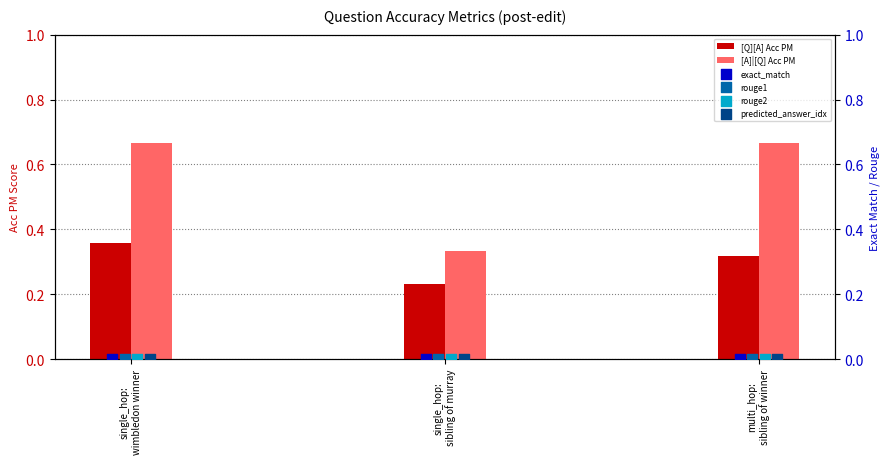

At which category is the sum across all series the highest?

single_hop:
wimbledon winner